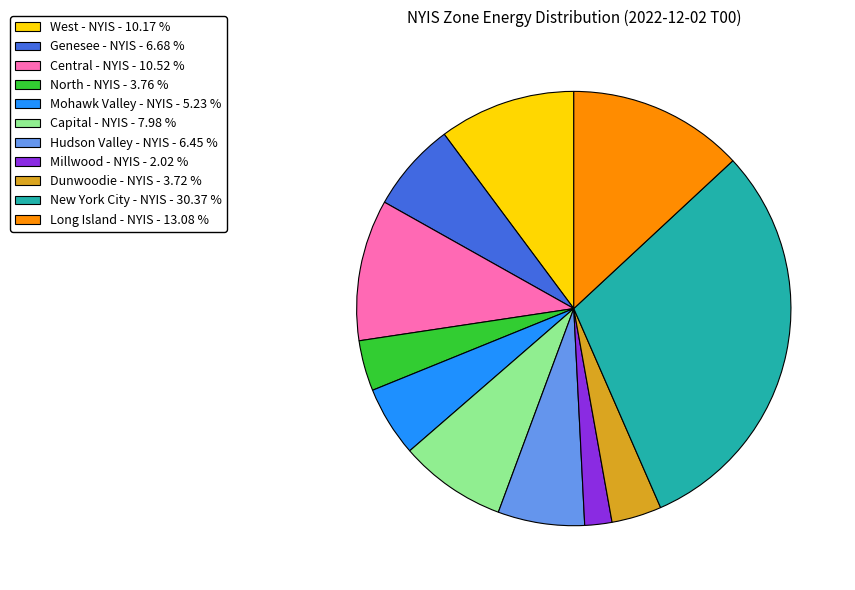

Which category has the smallest portion of the pie?

Millwood - NYIS - 2.02 %